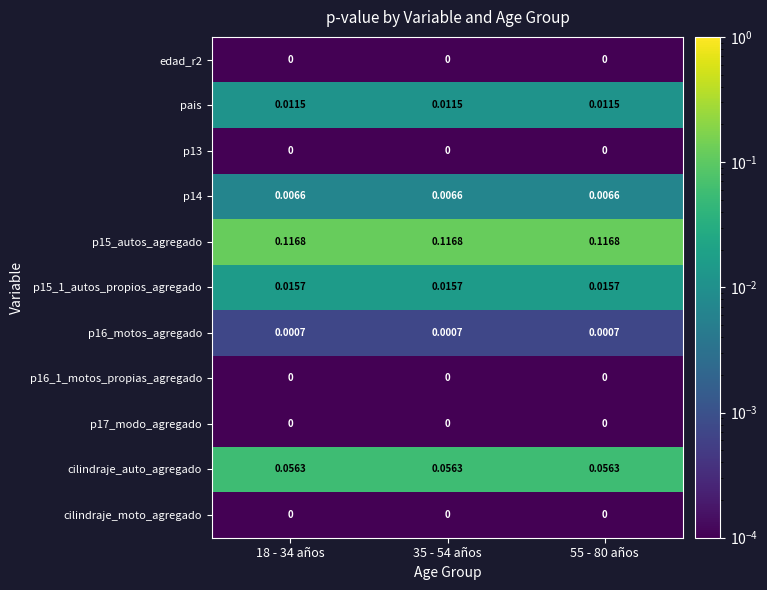

What is the total value across all series at 18 - 34 años?

0.2